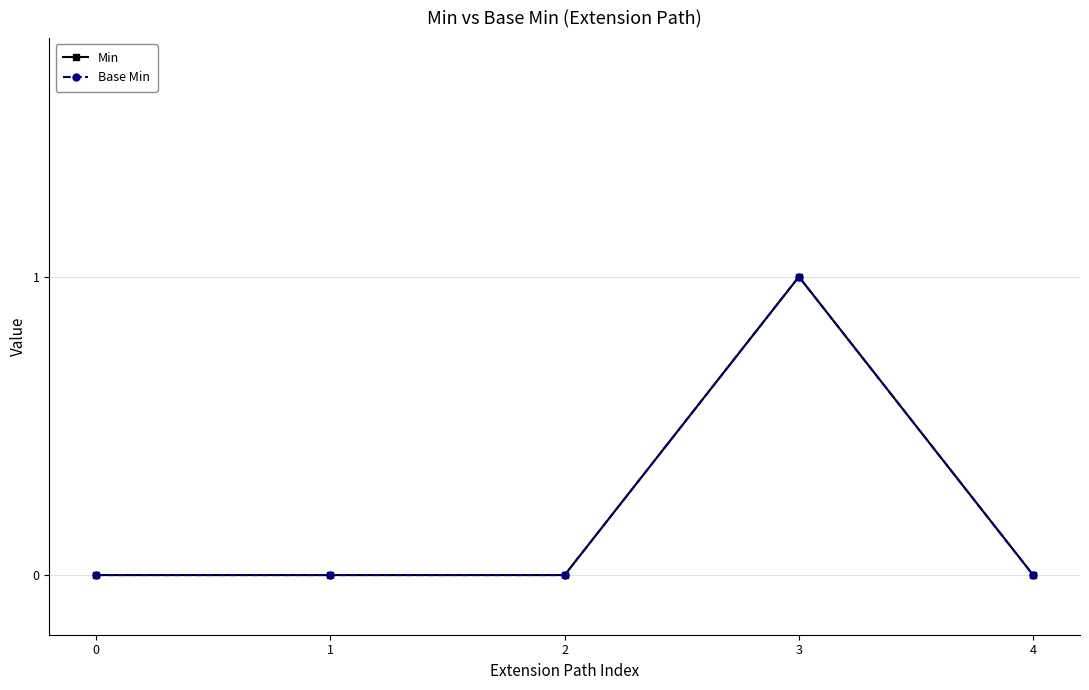

What is the value of the Base Min point at the 4th from the left?

1